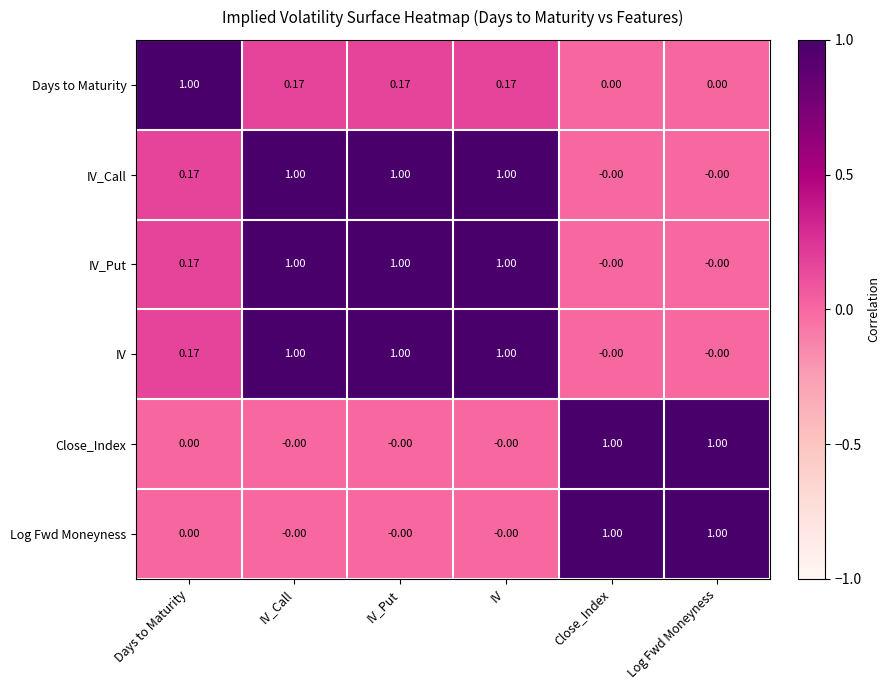

Is the value of Log Fwd Moneyness at IV_Put greater than the value of Days to Maturity at IV_Put?

No